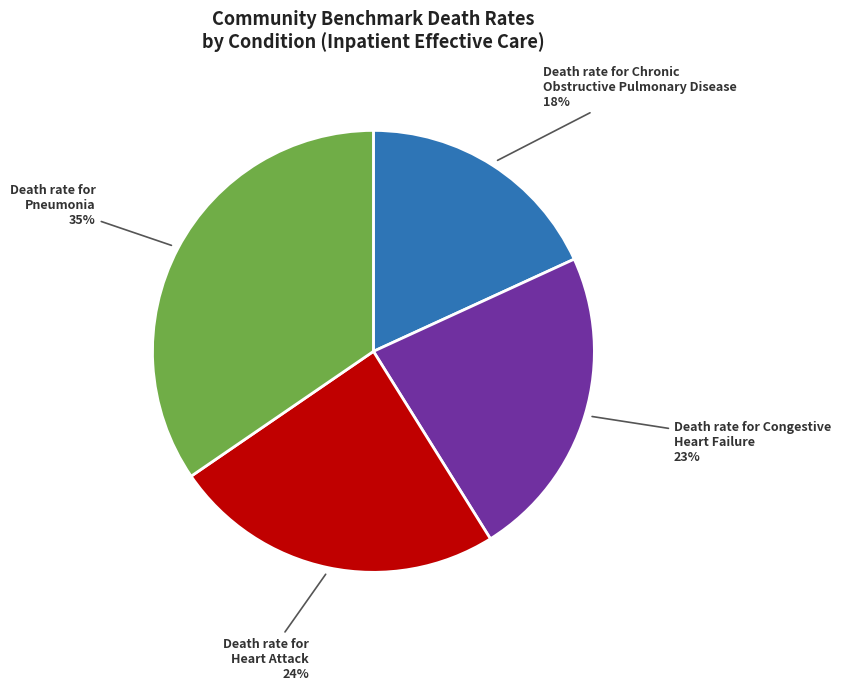

Which has a higher value, Death rate for Heart Attack or Death rate for Pneumonia?

Death rate for Pneumonia